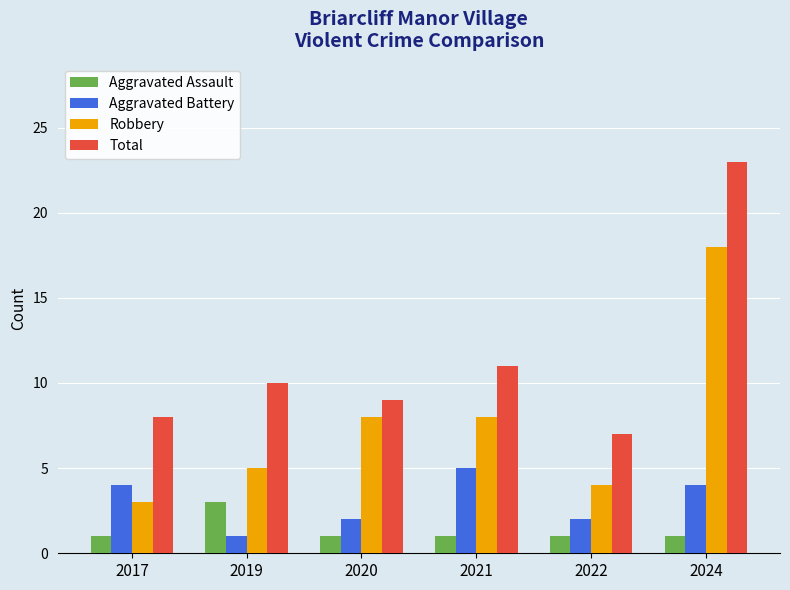

What are all the series names shown in the legend?

Aggravated Assault, Aggravated Battery, Robbery, Total